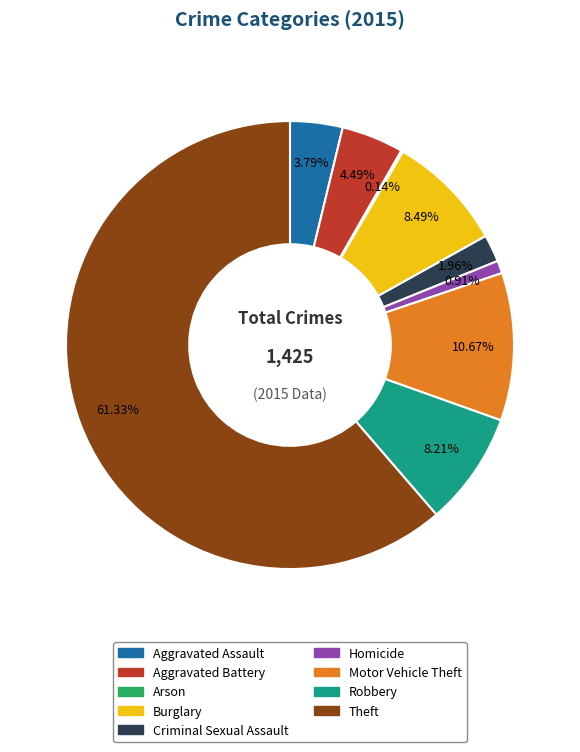

Does Criminal Sexual Assault represent more than half of the total?

No